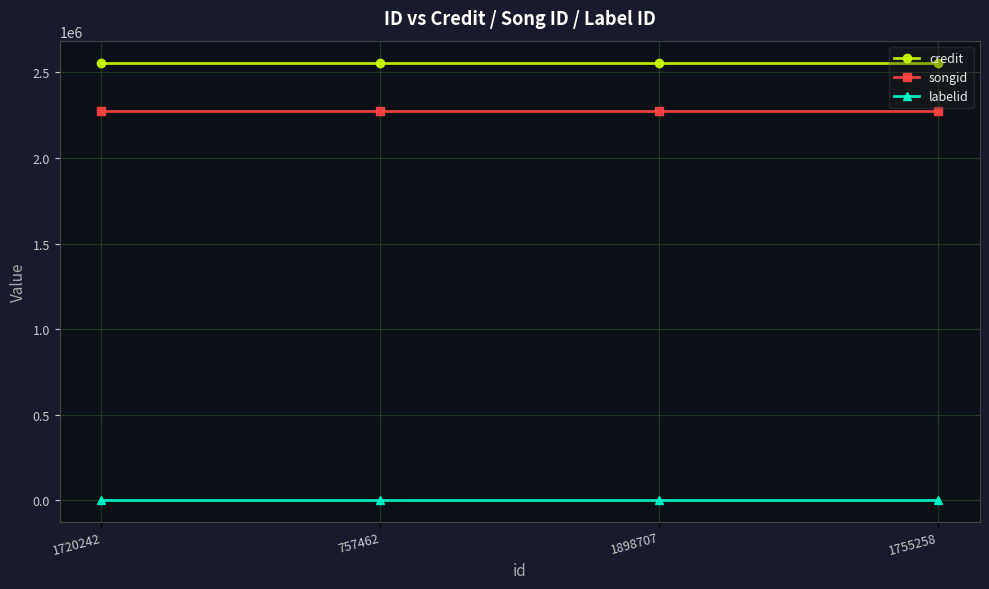

How many lines are shown in the chart?

3